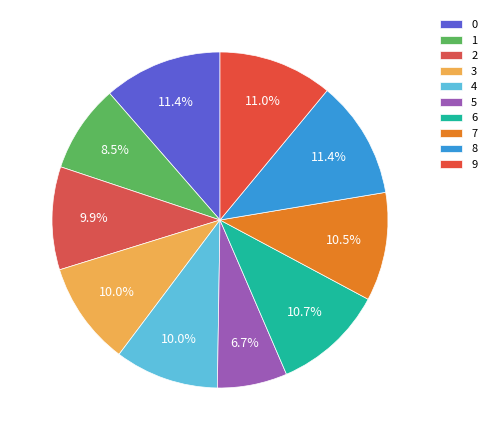

Rank the categories by value from lowest to highest.

5, 1, 2, 3, 4, 7, 6, 9, 8, 0